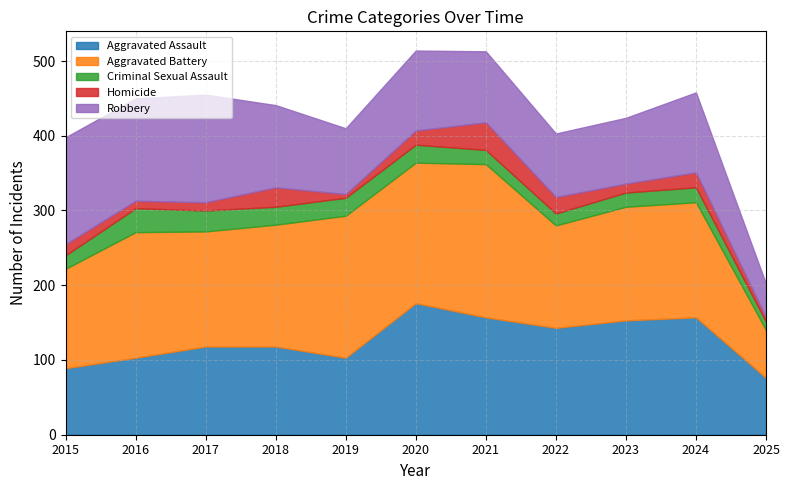

What is the approximate value of Criminal Sexual Assault at 2019, to the nearest 10?

20